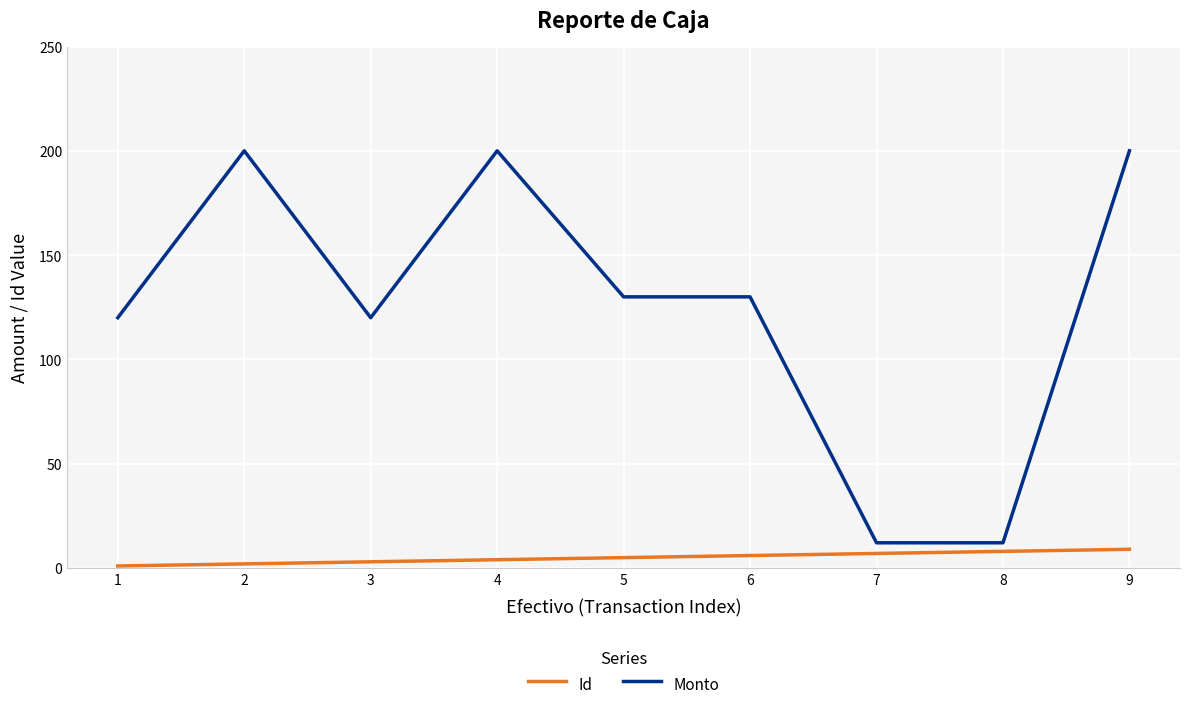

Reading left to right, extract all data points from this chart.

Id: 1.0	2.0	3.0	4.0	5.0	6.0	7.0	8.0	9.0
Monto: 120.0	200.0	120.0	200.0	130.0	130.0	12.1	12.1	200.0